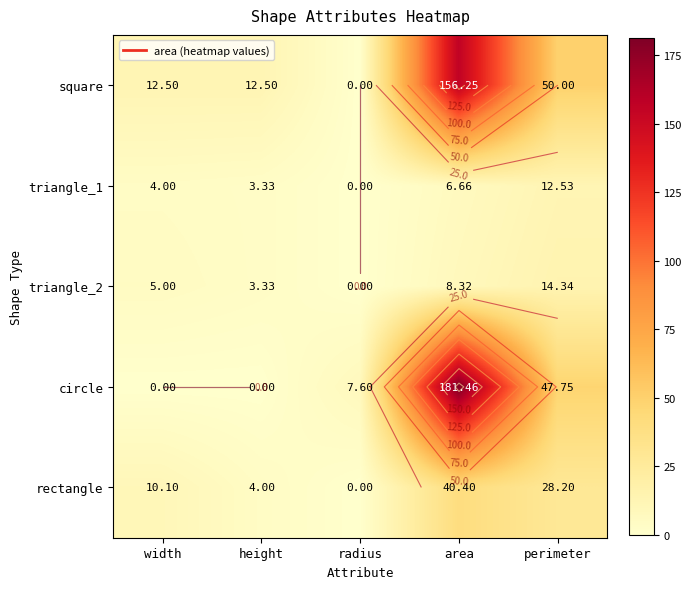

How many data points in rectangle are above 10?

3